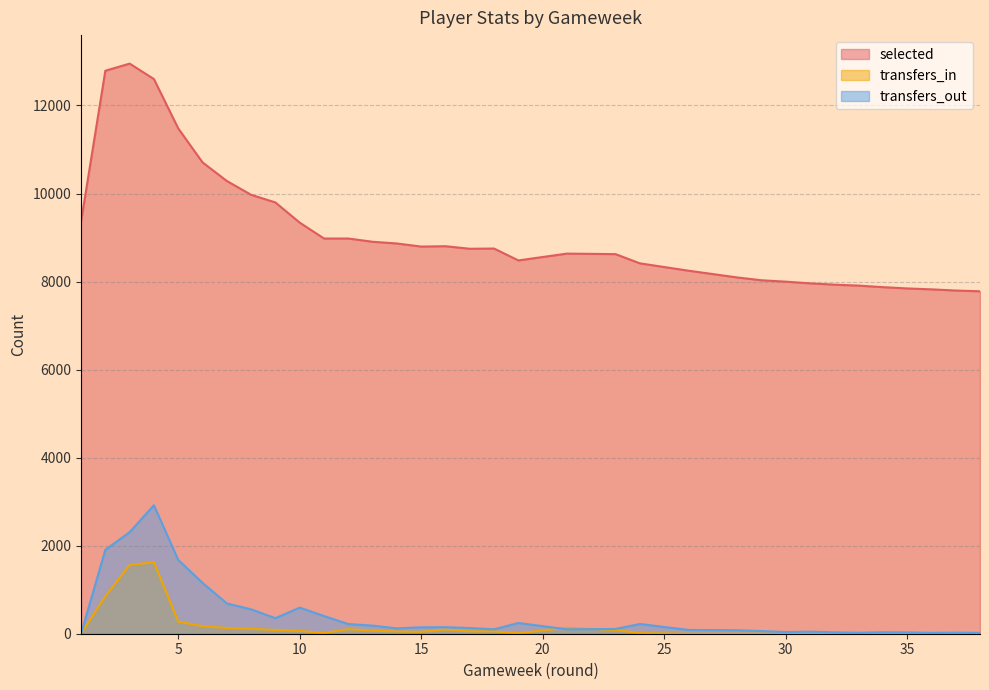

The value of selected at 32 is 12142. True or false?

False